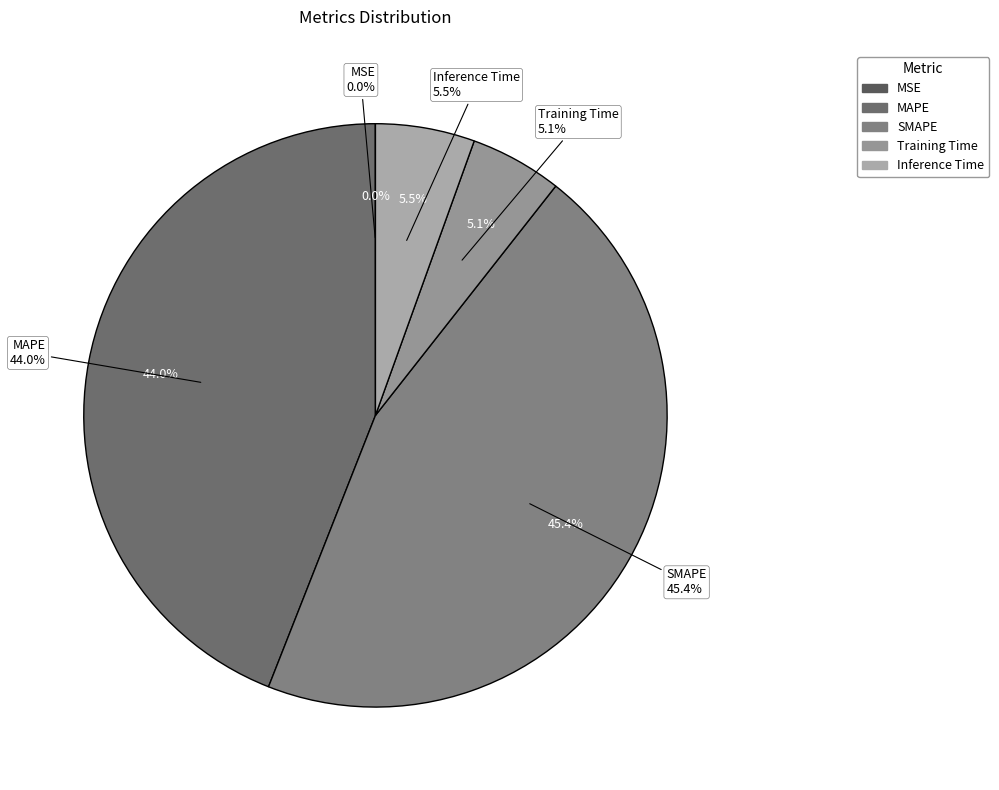

What is the smallest slice in the pie chart?

MSE